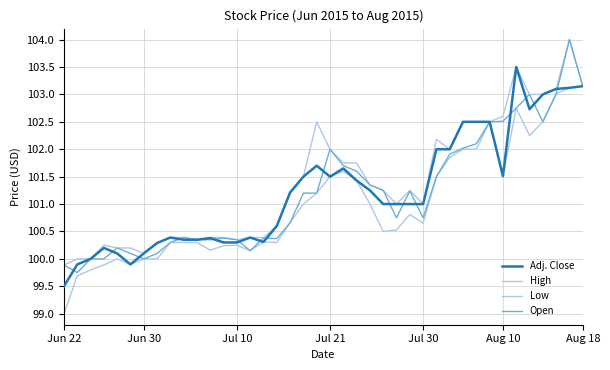

How many lines are shown in the chart?

4